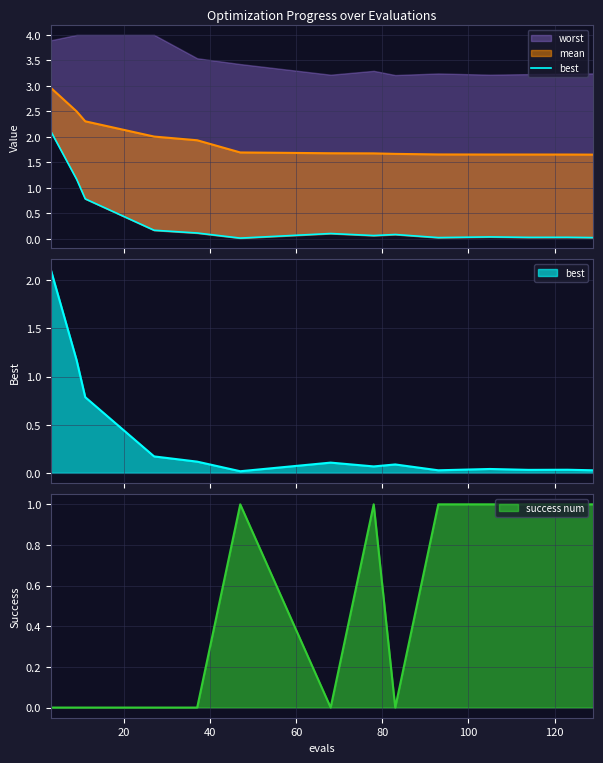

Reading right to left, transcribe all the data shown in this chart.

0.0	0.0	0.0	0.0	0.0	0.1	0.1	0.1	0.0	0.1	0.2	0.8	1.2	2.1